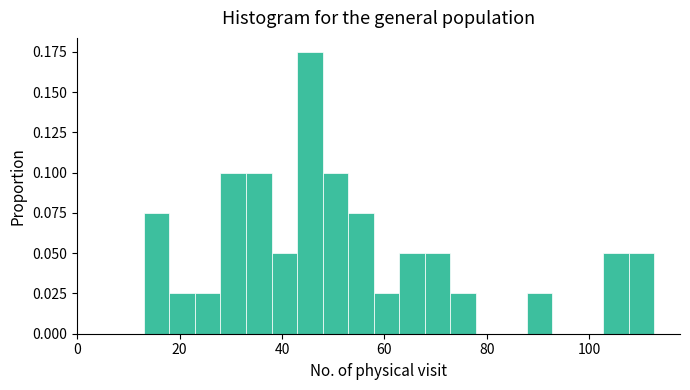

Around what value on the x-axis is the tallest bar? Give the approximate position of its centre, as read against the axis.

46